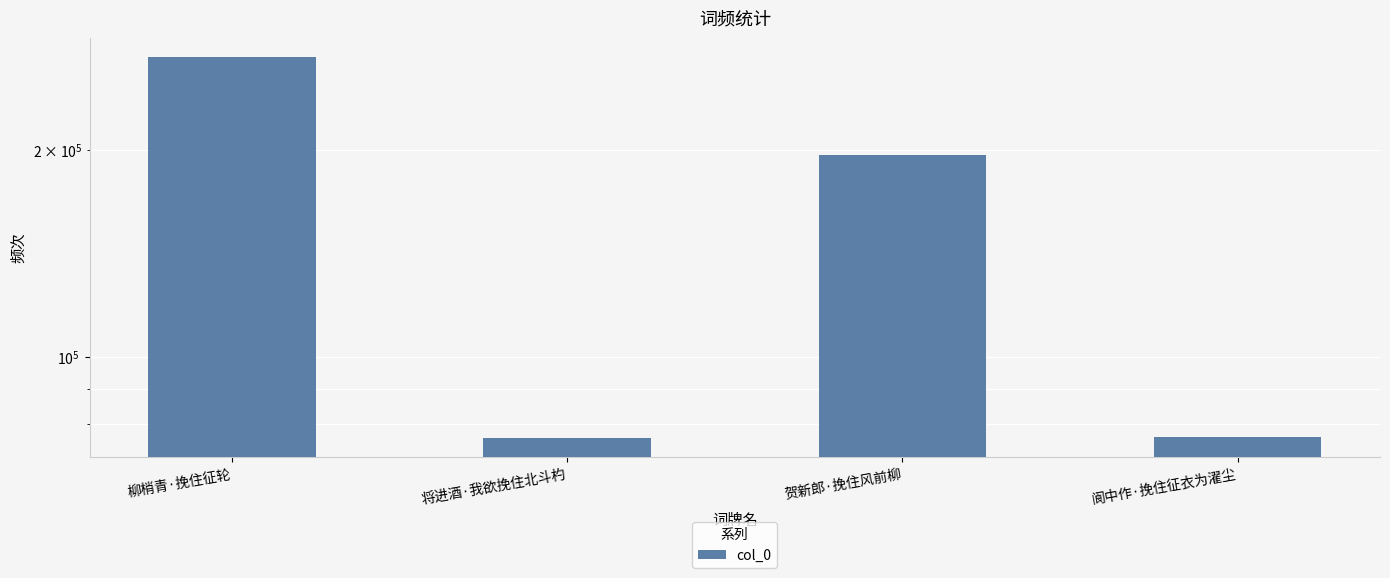

Does the chart contain stacked bars?

No